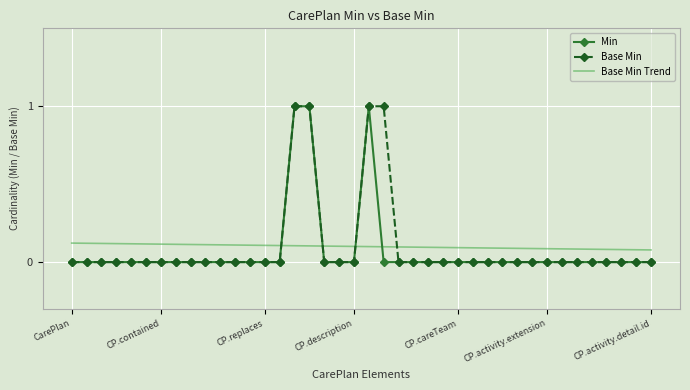

What is the greatest value displayed?

1.0